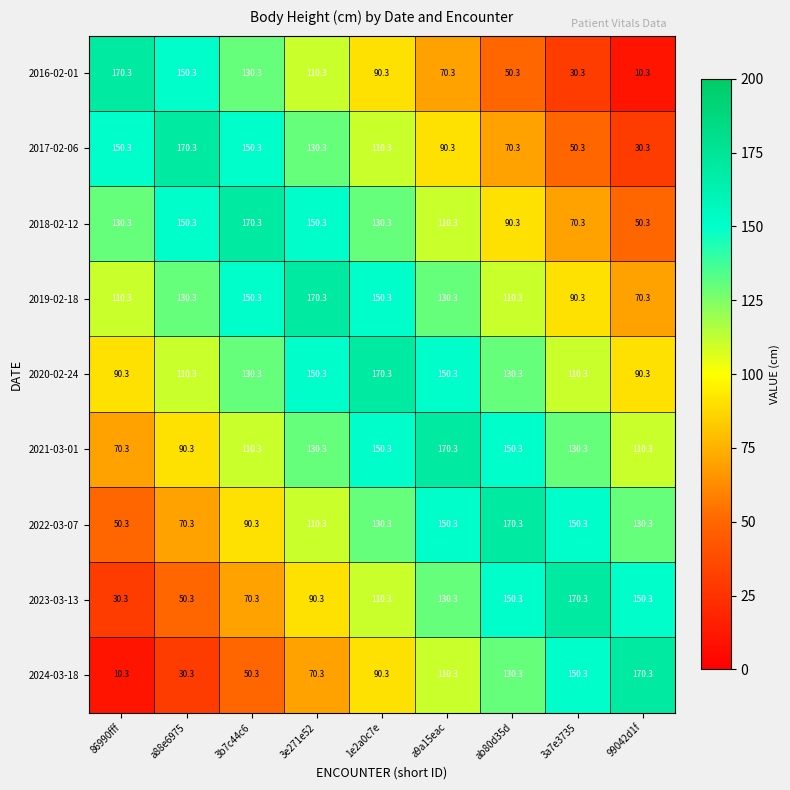

Where does the 2024-03-18 series first go above 90?

1e2a0c7e